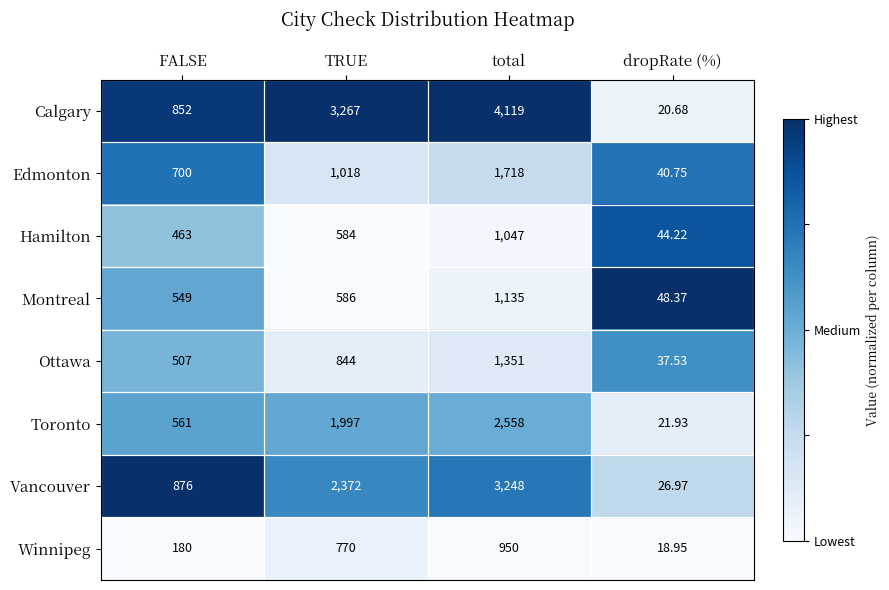

At FALSE, list the series in order from largest to smallest.

Vancouver, Calgary, Edmonton, Toronto, Montreal, Ottawa, Hamilton, Winnipeg